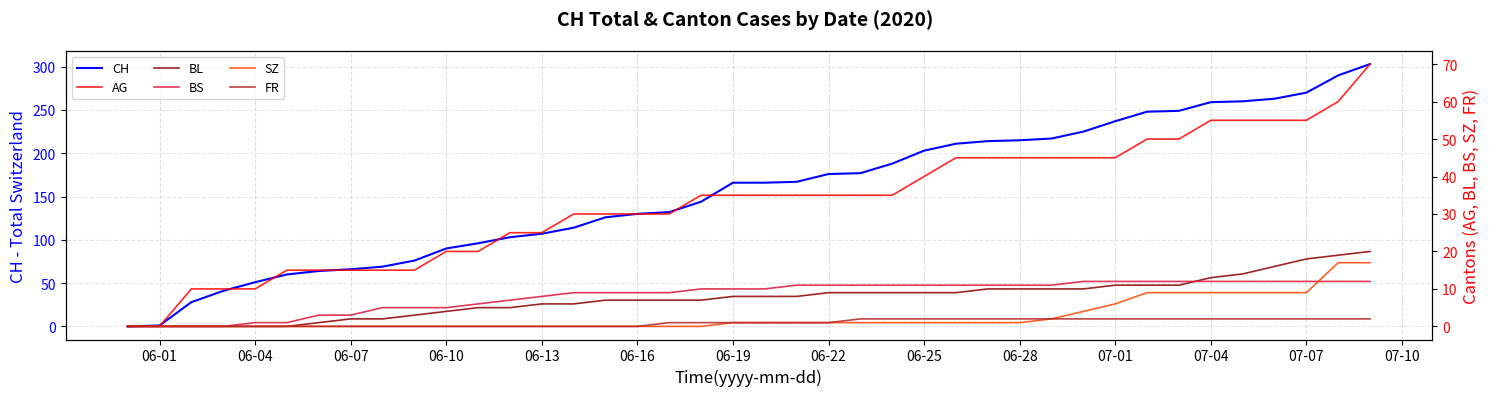

How many distinct data groups are displayed?

6